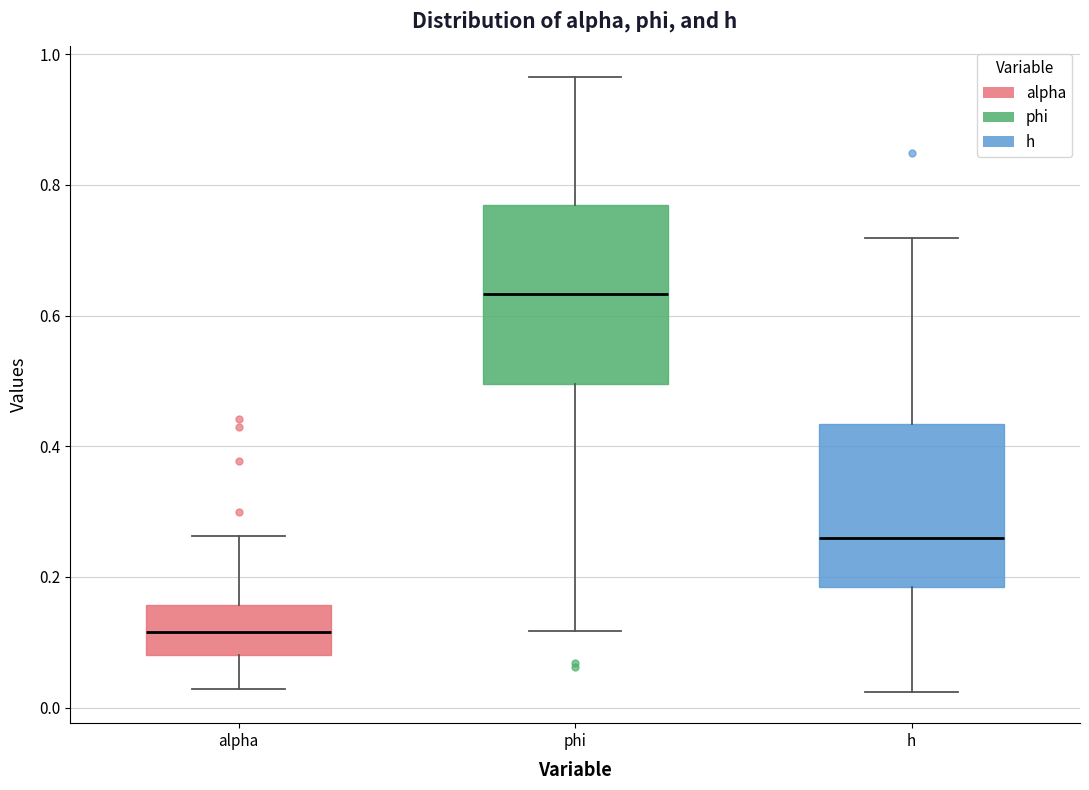

Where is the lower edge of the box for phi on the y-axis? The values are not printed on the chart, so give them approximately, as read against the axis.

0.50